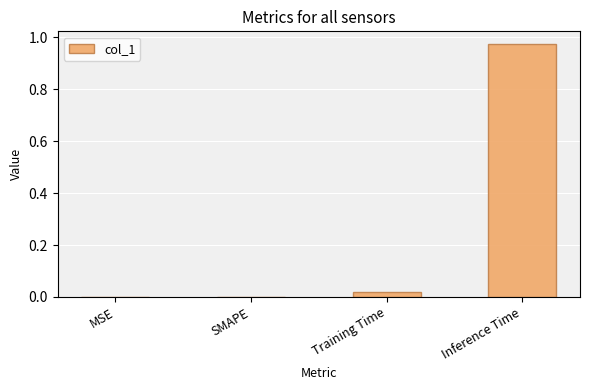

Which has a higher value, Training Time or Inference Time?

Inference Time